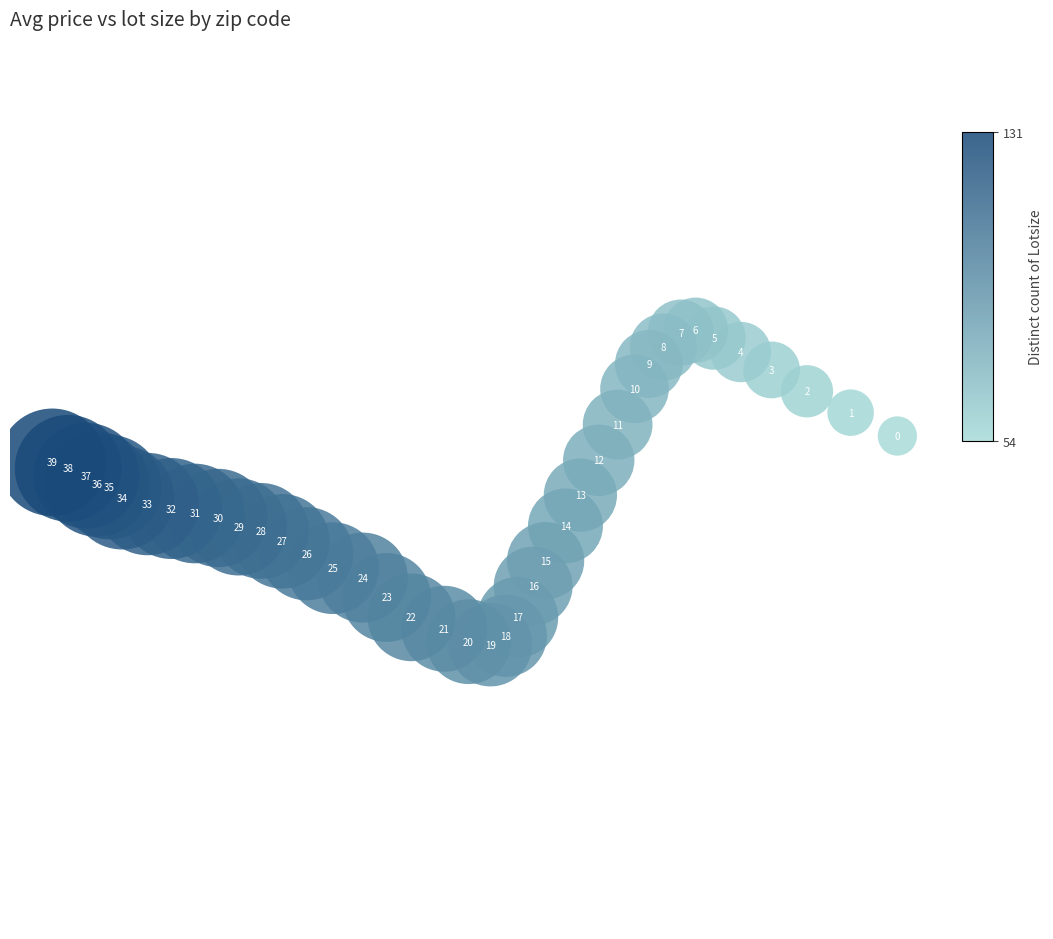

What Y value in the scatter plot is closest to -10?

-10.3